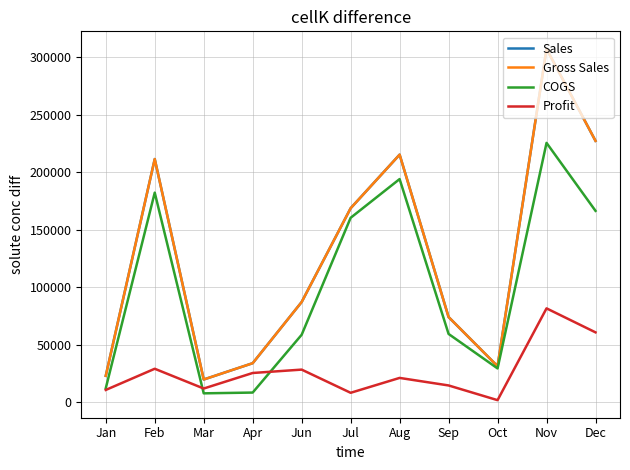

Reading right to left, transcribe all the data shown in this chart.

Sales: 227389.0	307347.0	31417.0	74184.2	215402.0	168795.5	87252.9	34056.0	19873.5	211562.5	23080.3
Gross Sales: 227389.0	307347.0	31417.0	74184.2	215402.0	168795.5	87252.9	34056.0	19873.5	211562.5	23080.3
COGS: 166520.0	225618.0	29505.0	59485.0	194145.0	160480.5	58777.1	8514.0	7846.5	182347.5	12286.7
Profit: 60869.0	81729.0	1912.0	14699.2	21257.0	8315.0	28475.8	25542.0	12027.0	29215.0	10793.7